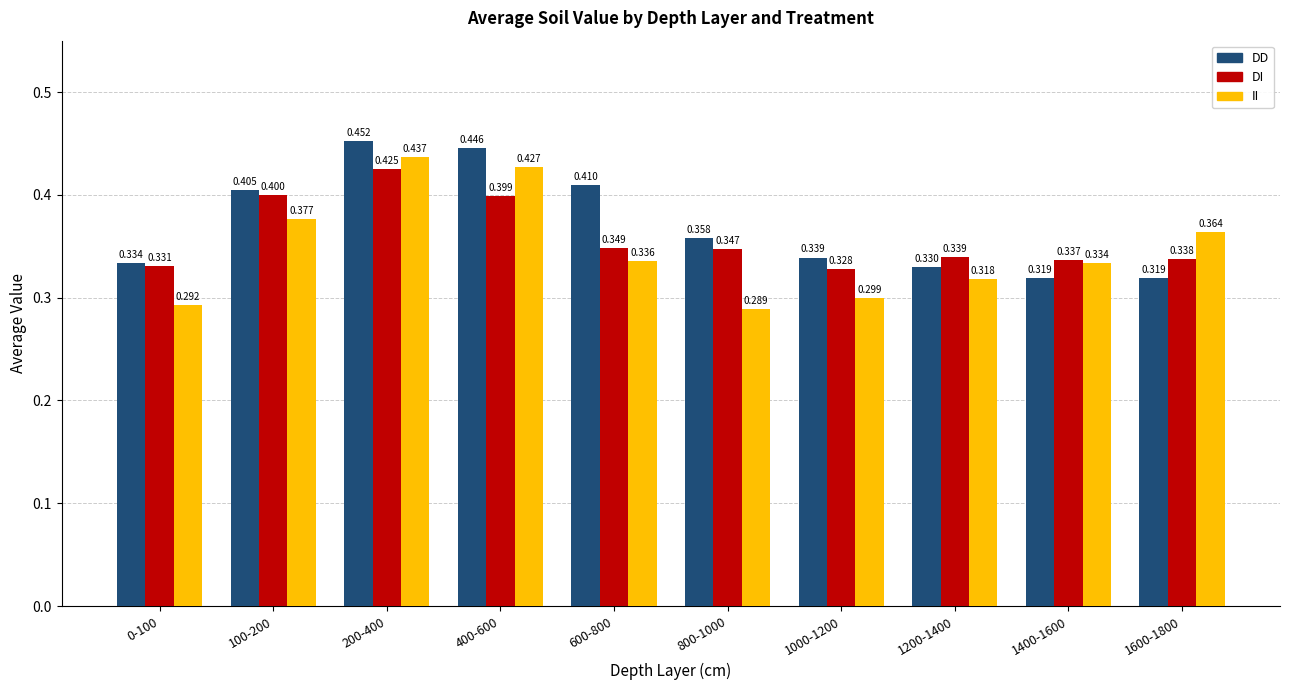

Which series changed the most between 400-600 and 1200-1400?

DD